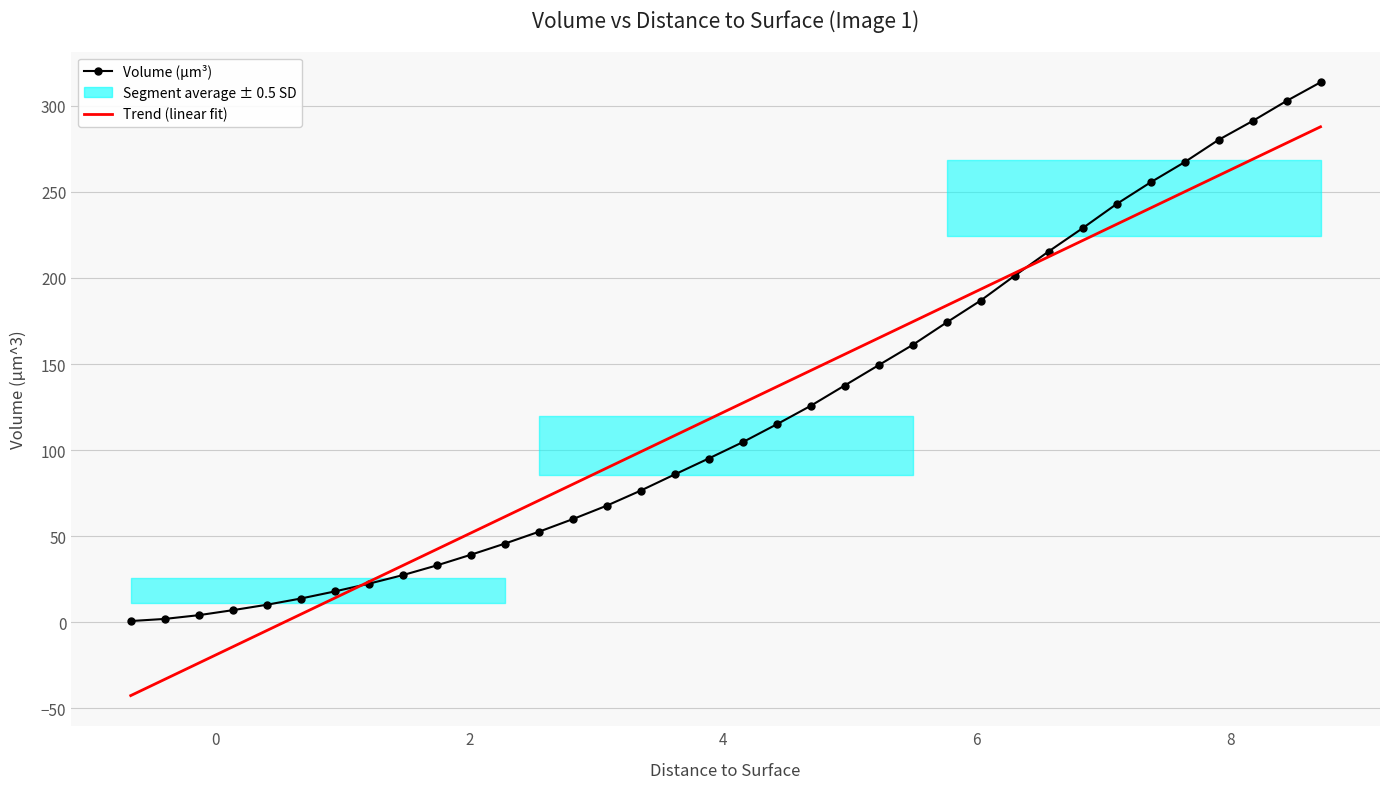

Which series has the largest total across all categories?

Trend (linear fit)